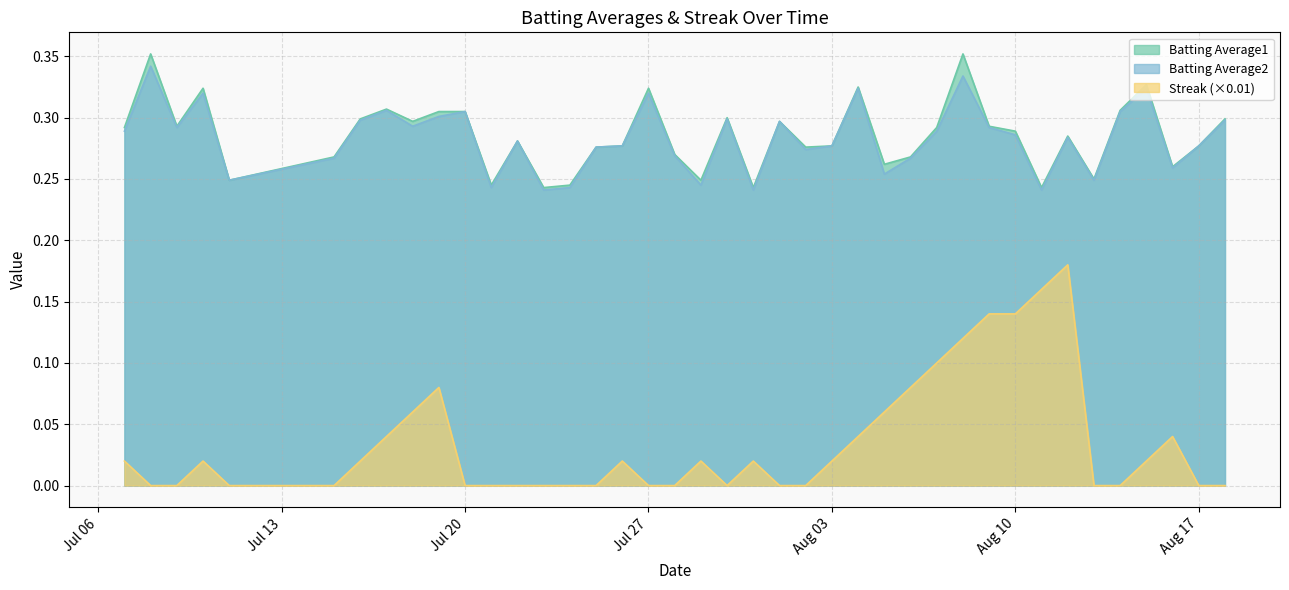

True or false: Streak (×0.01) and Batting Average2 intersect in this chart.

False